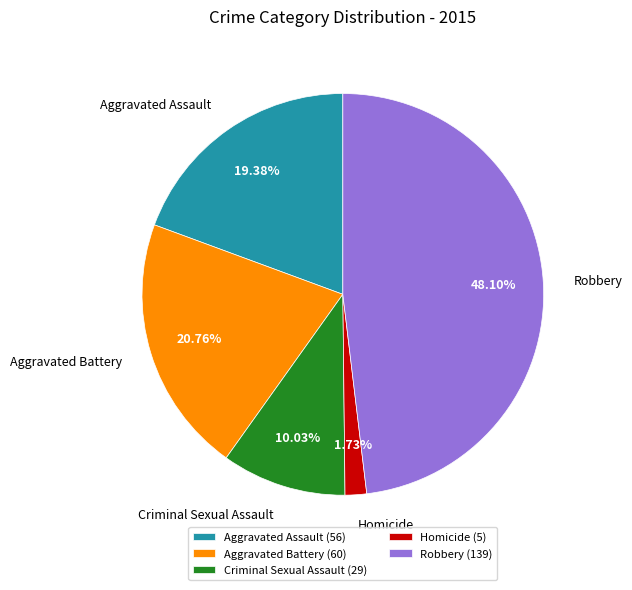

Which slice is the largest?

Robbery